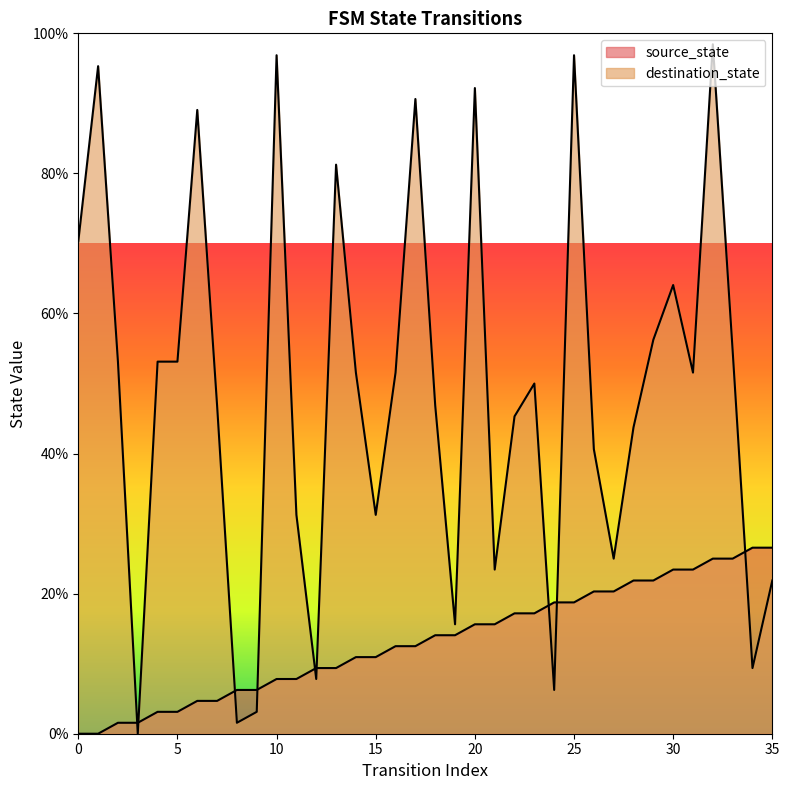

At which label does destination_state reach its minimum?

3